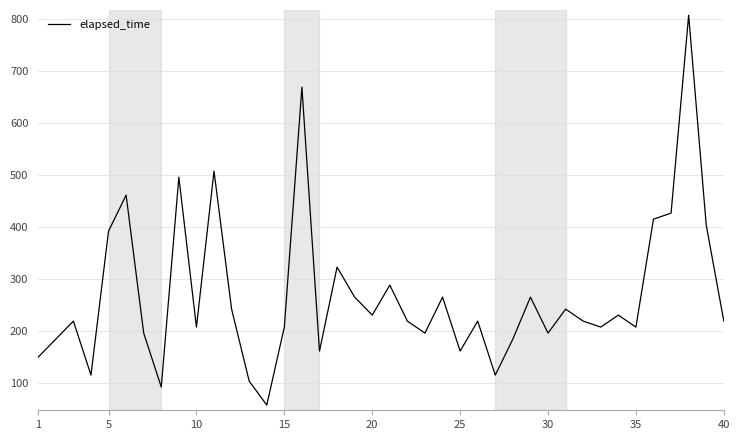

What is the maximum value shown in the chart?

807.7